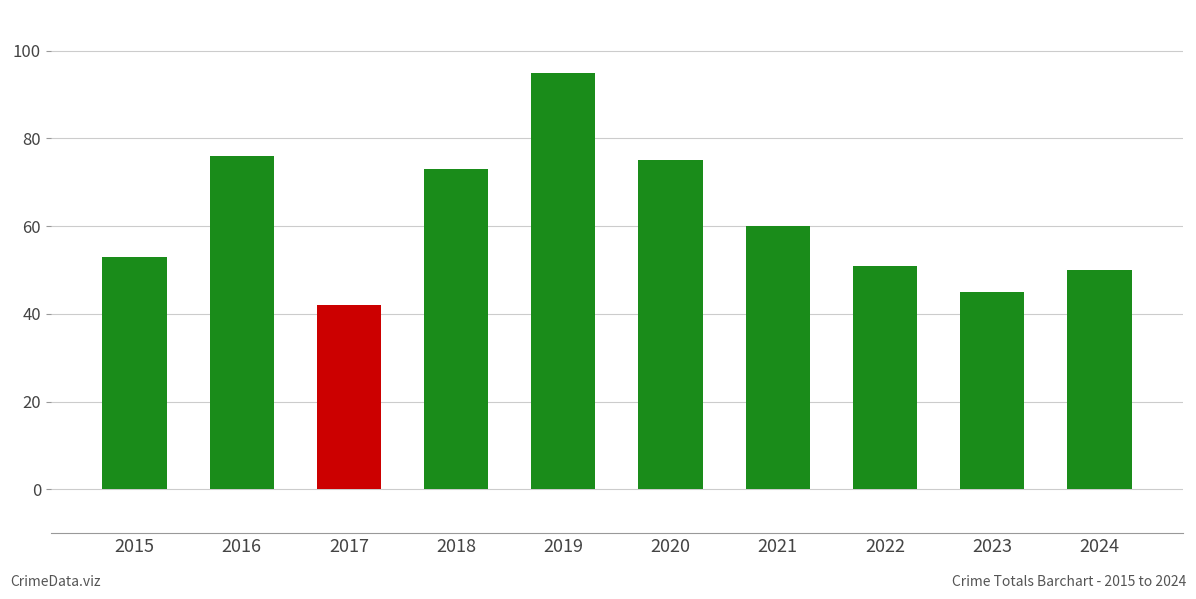

Rank the categories by value from highest to lowest.

2019, 2016, 2020, 2018, 2021, 2015, 2022, 2024, 2023, 2017